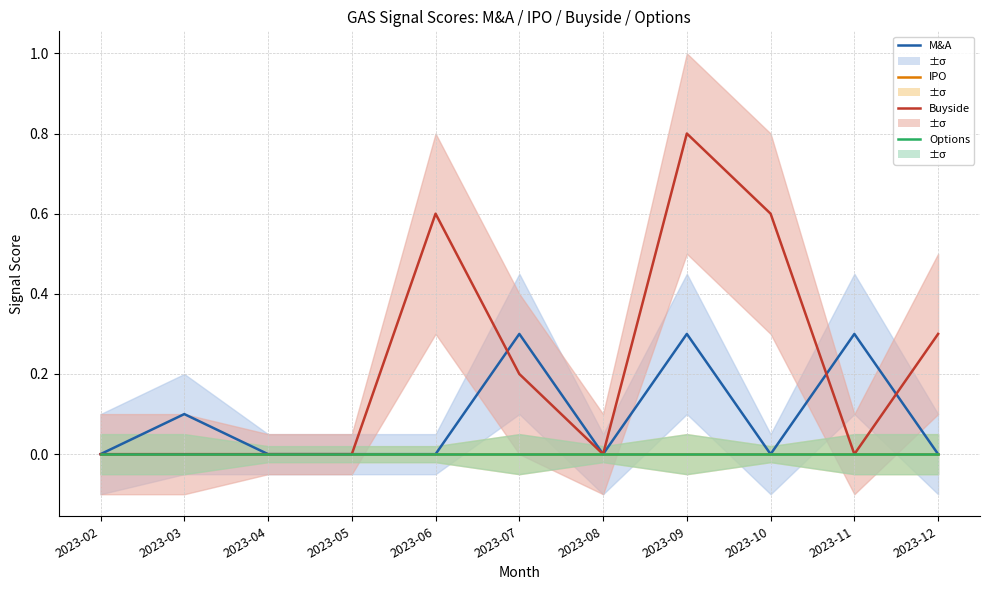

Does the chart have visible grid lines?

Yes